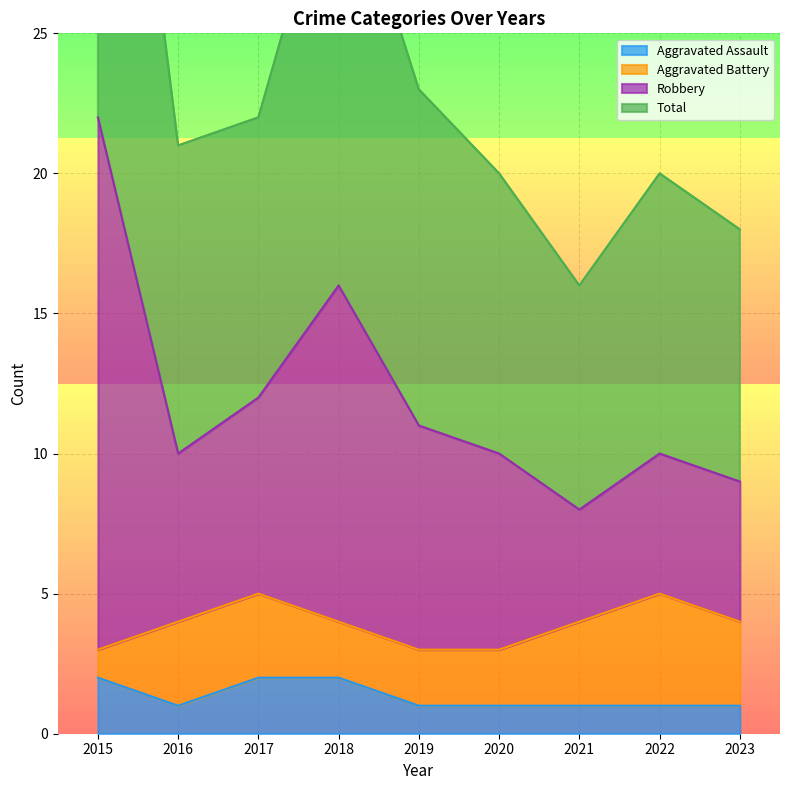

Between 2018 and 2021, which is larger?

2018